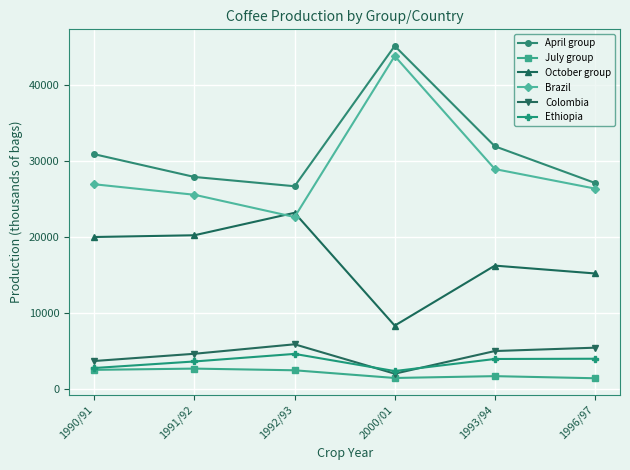

Is this an area chart (filled region under the line)?

No